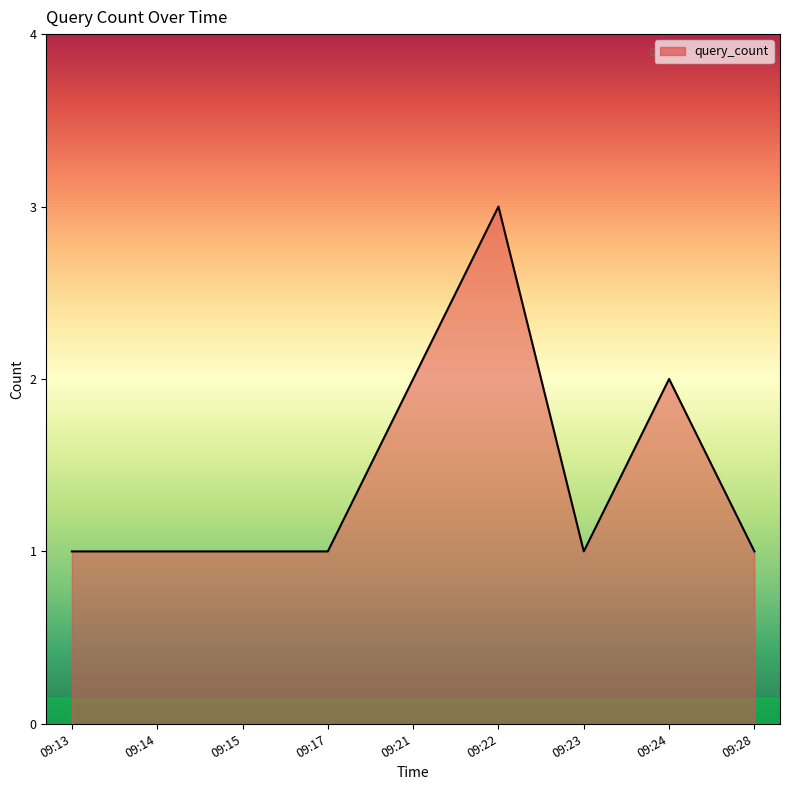

Between 09:13 and 09:22, which is larger?

09:22